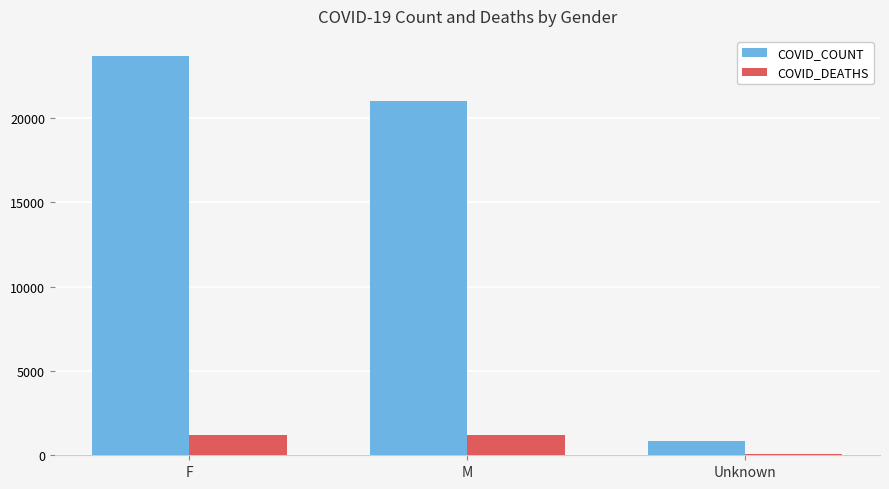

Is it true that COVID_COUNT equals 21040 at M?

True